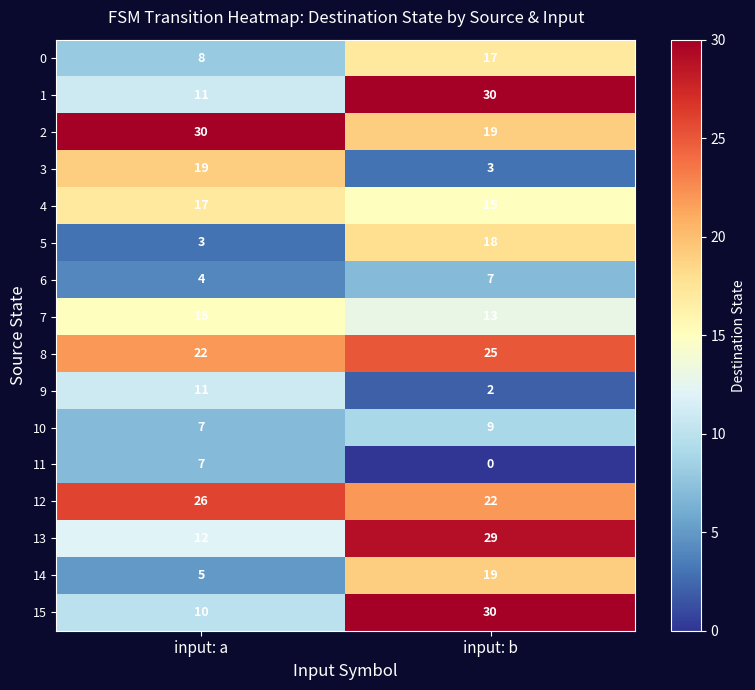

What is the sum of the 11 values at input: b and input: a?

7